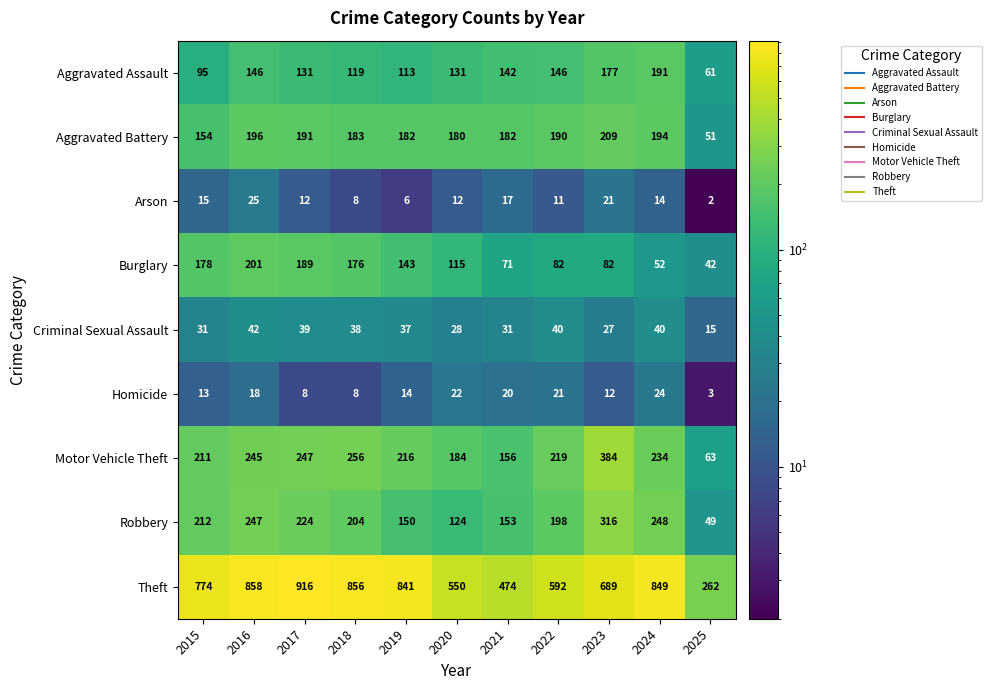

What is the total value across all series at 2021?

1246